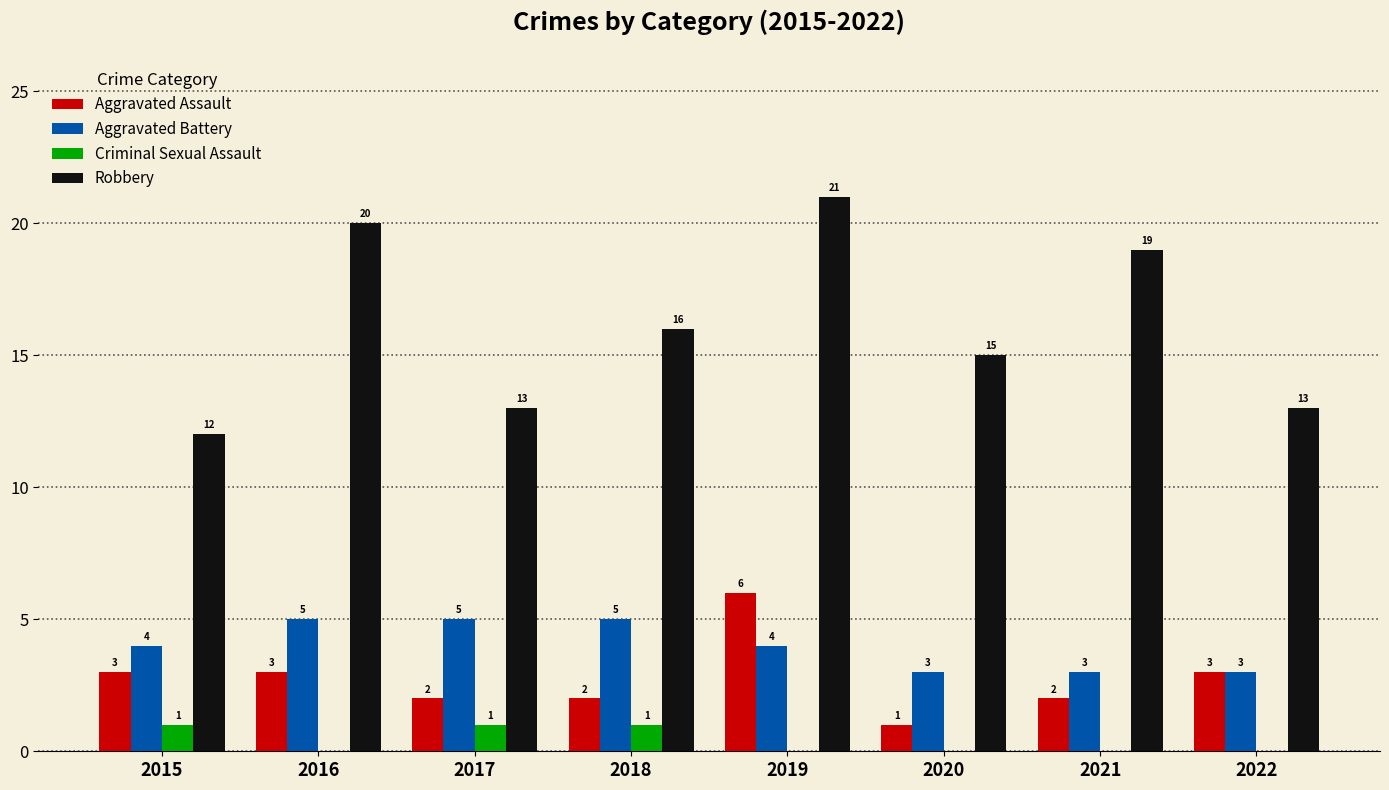

What is the total value across all series at 2020?

19